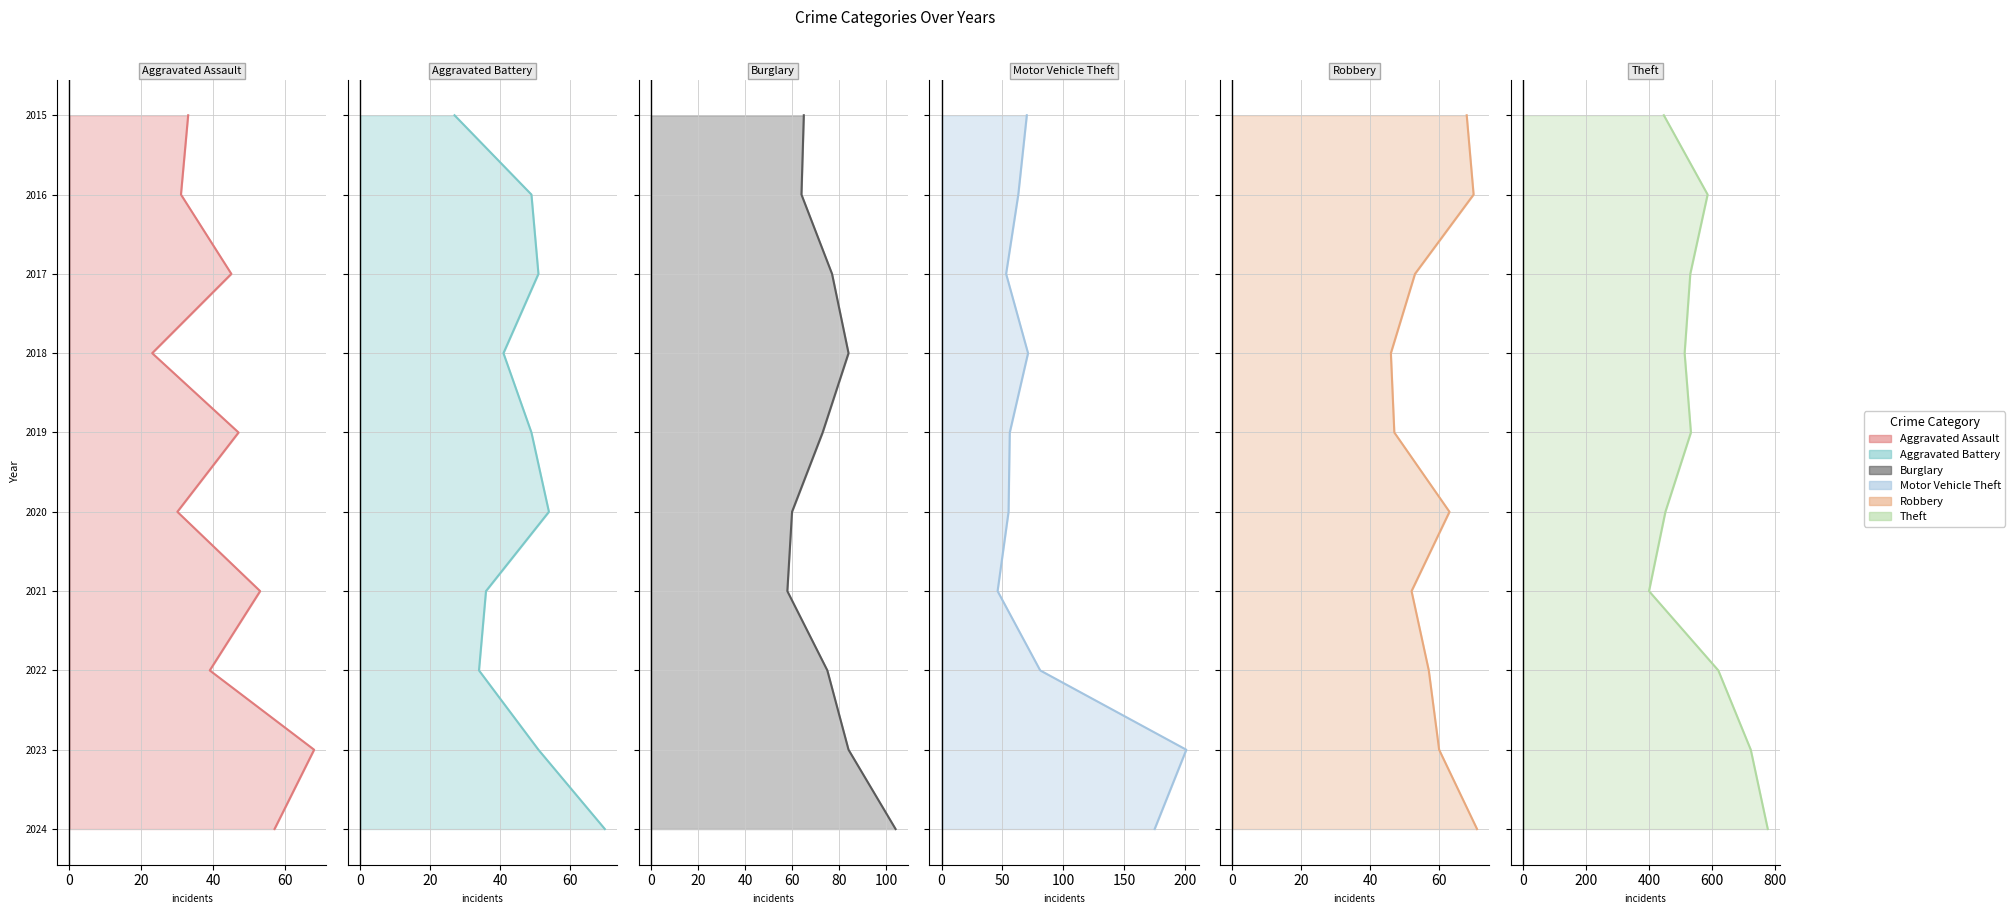

How many distinct data groups are displayed?

6